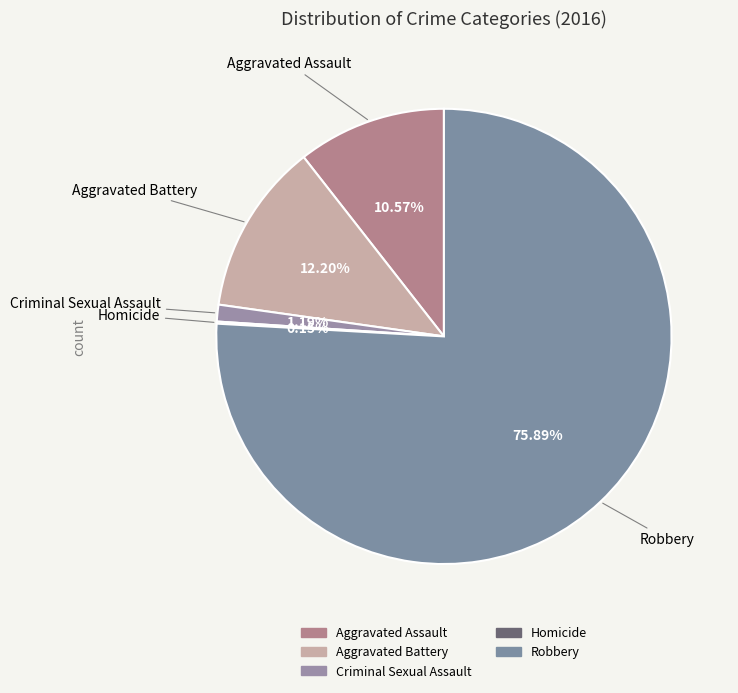

What is the majority slice?

Robbery